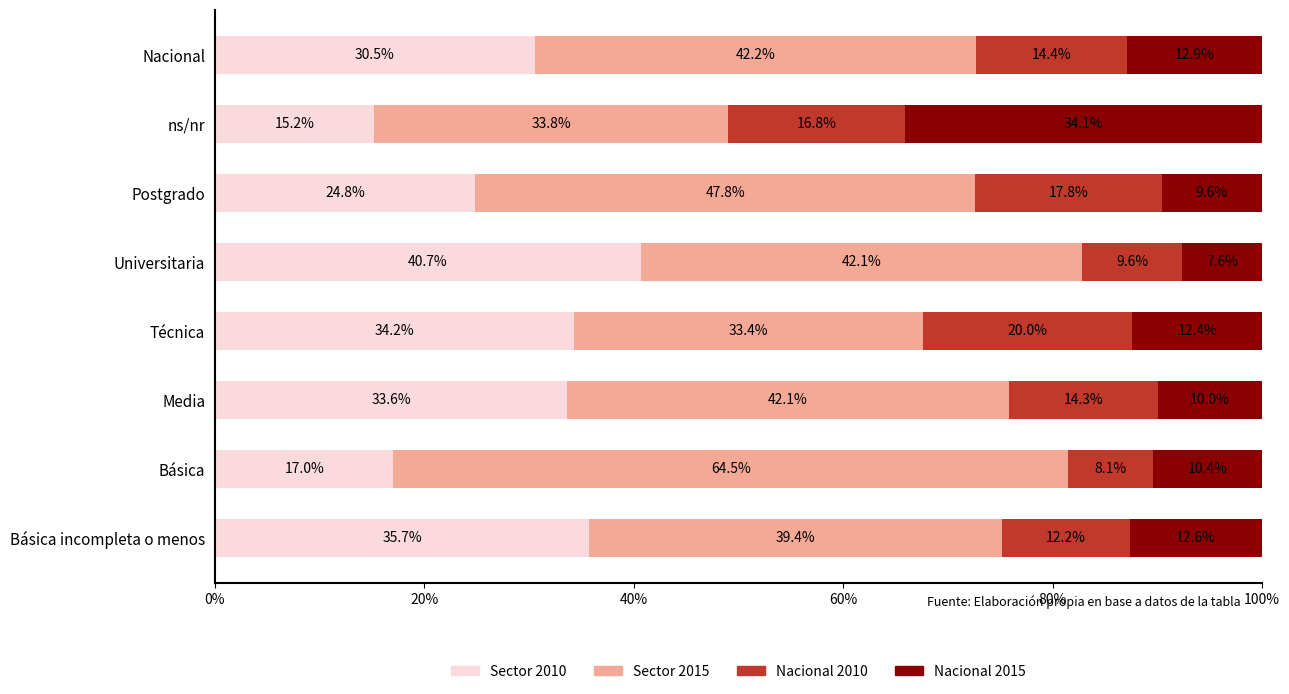

List the labels in order of Sector 2010 value, smallest first.

ns/nr, Básica, Postgrado, Nacional, Media, Técnica, Básica incompleta o menos, Universitaria